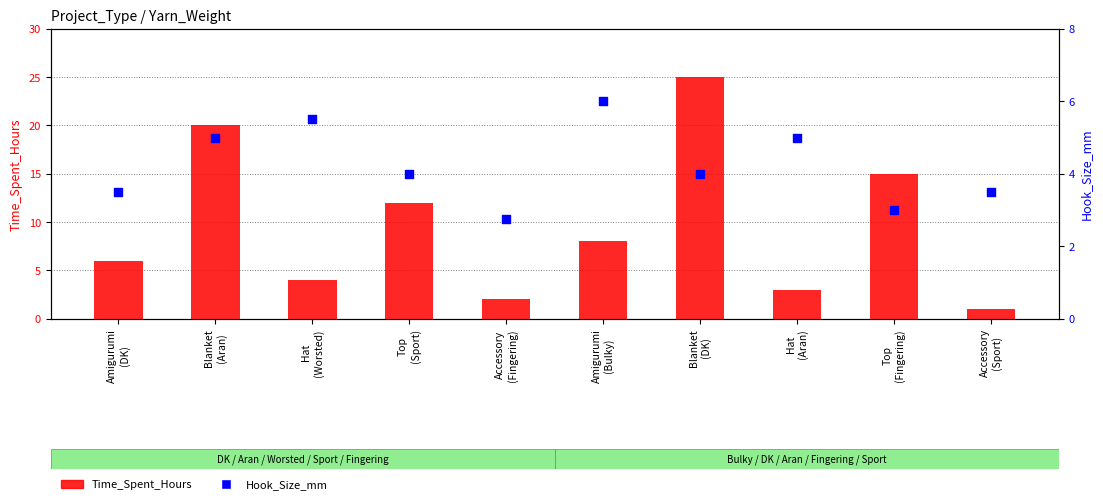

Which series has the largest total across all categories?

Time_Spent_Hours